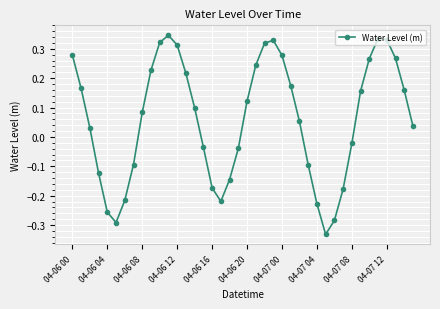

What is the difference between the maximum and minimum values?

0.7